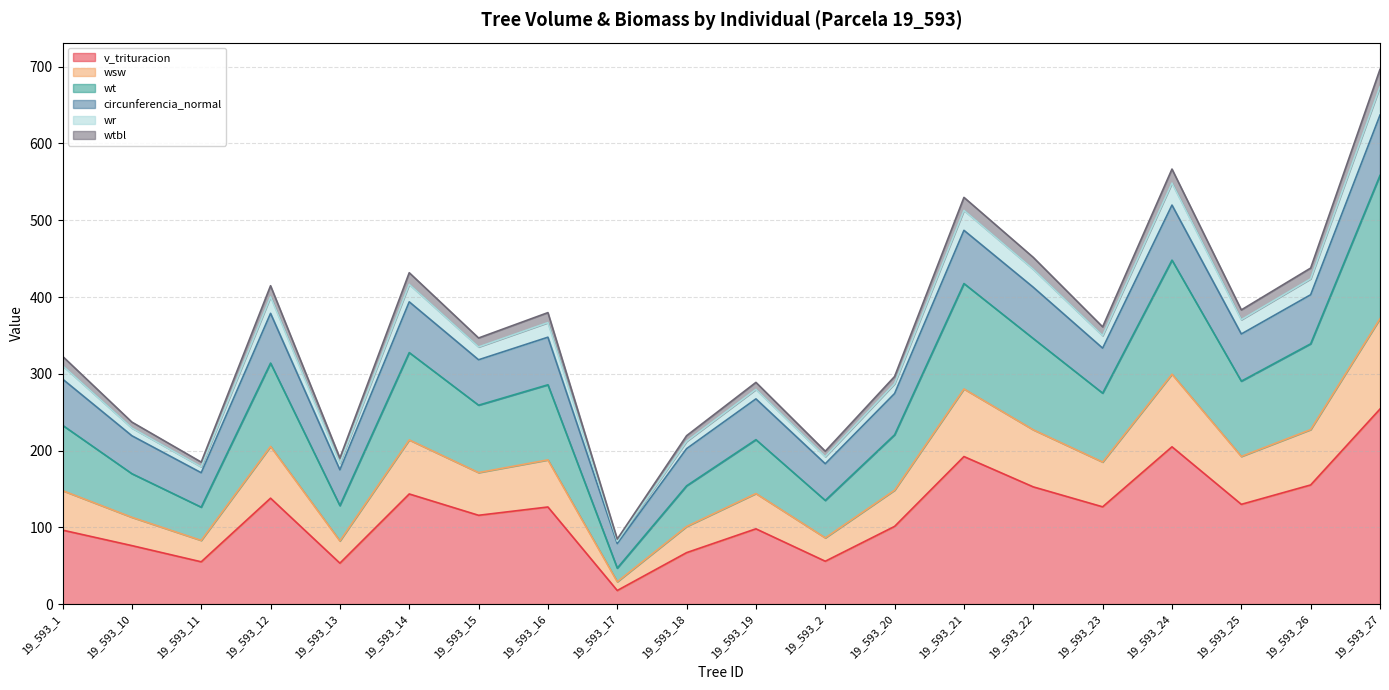

What is the minimum value for v_trituracion?

17.8